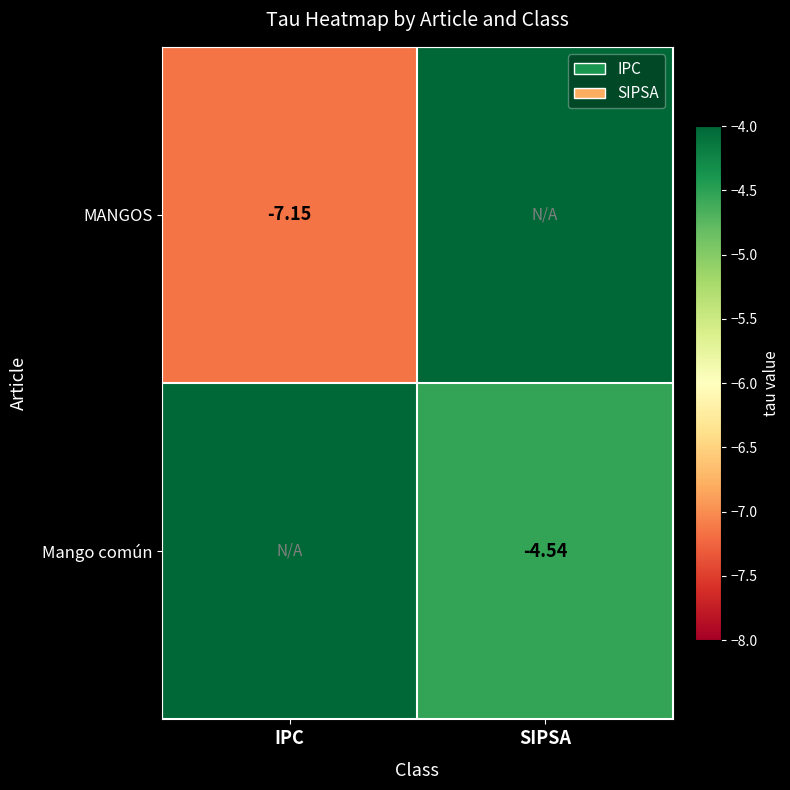

What is the total value across all series at SIPSA?

-4.5